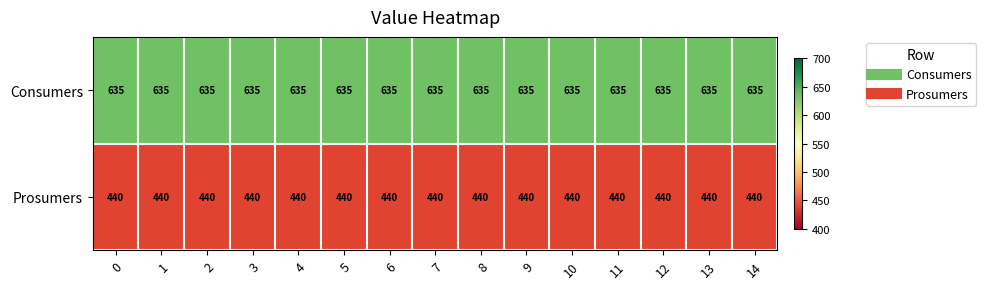

What is the spread (max minus min) of values at 14?

195